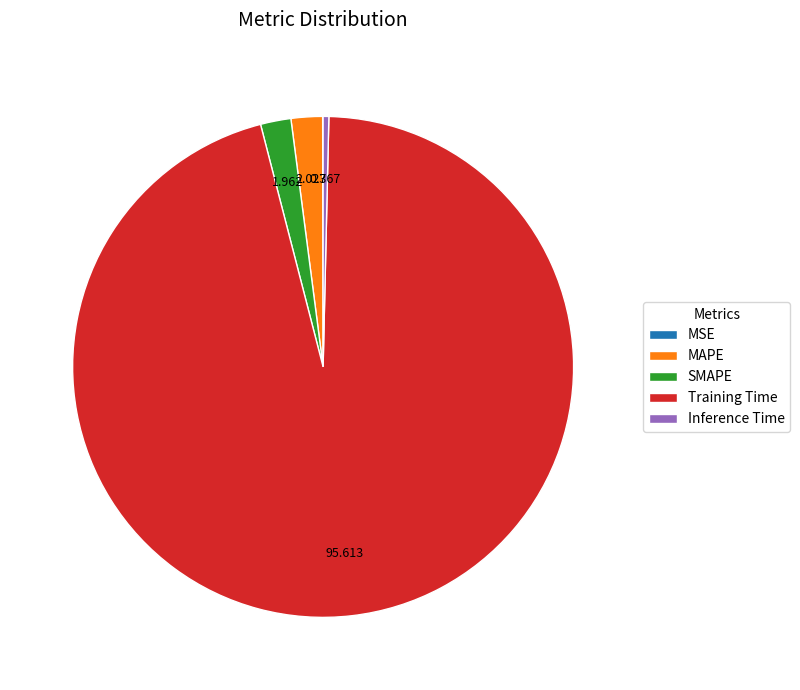

Is there a majority slice in this chart?

Yes